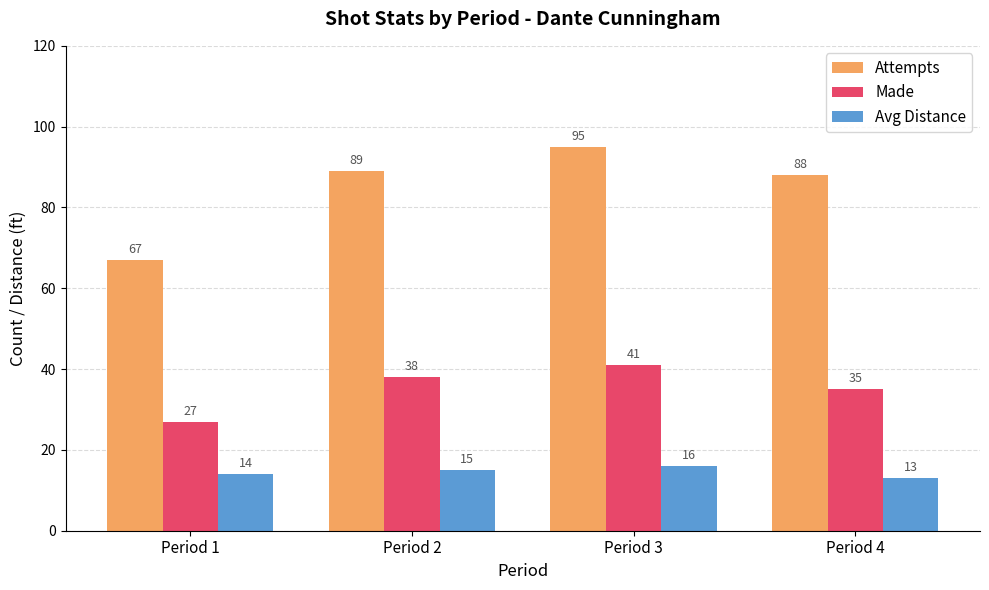

What is the value of the Attempts bar at the 4th from the left?

88